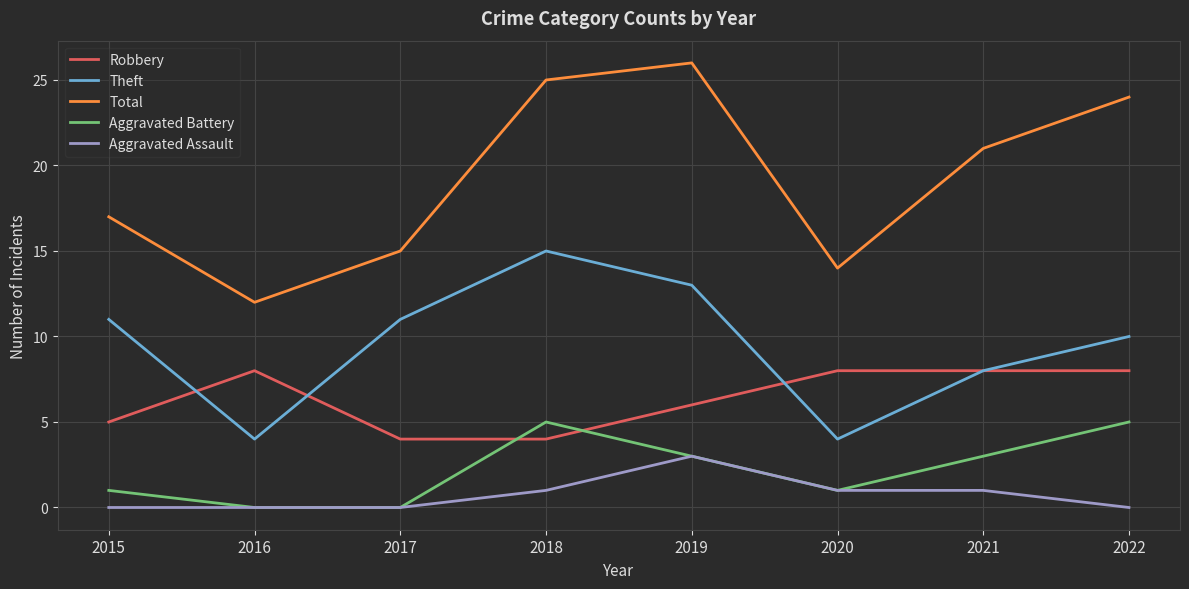

How many Theft values are between 8 and 13?

5